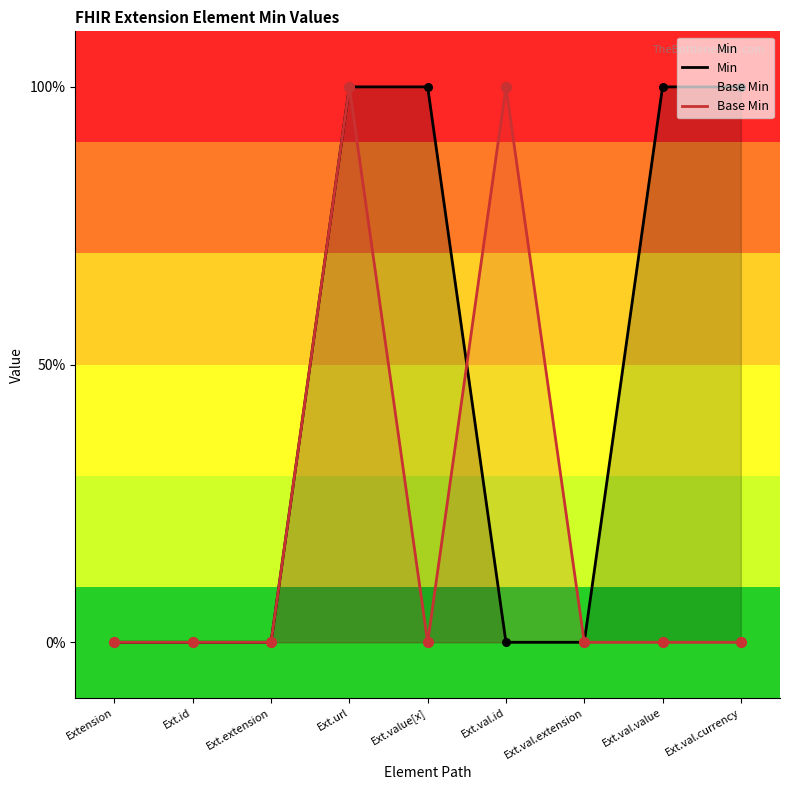

What are all the series names shown in the legend?

Min, Base Min